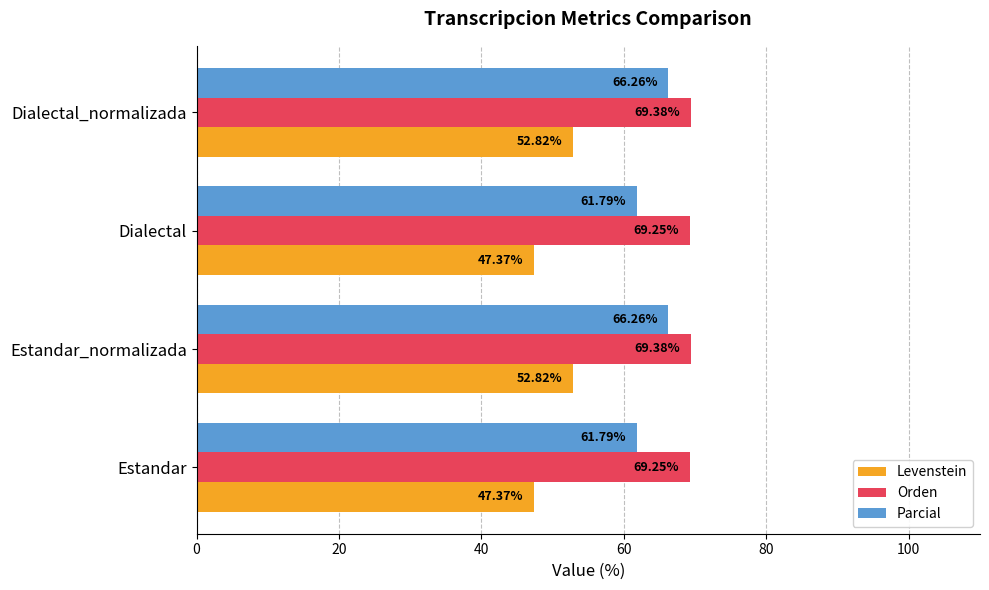

How many values in the Parcial series are below 66?

2